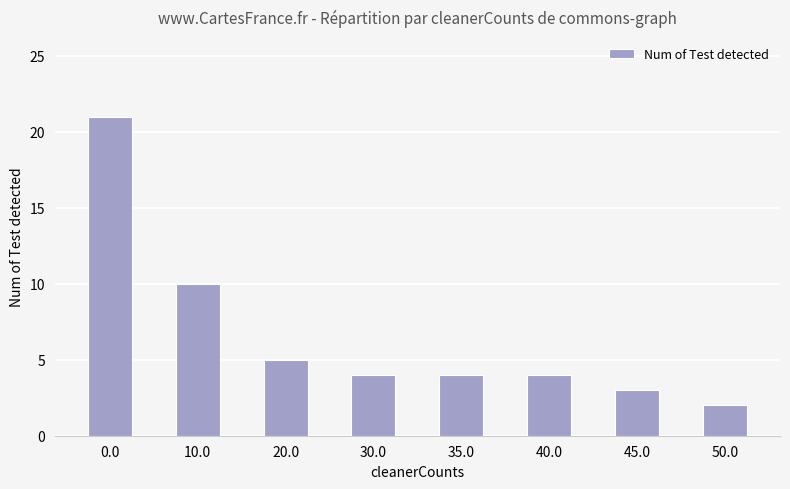

What is the greatest value displayed?

21